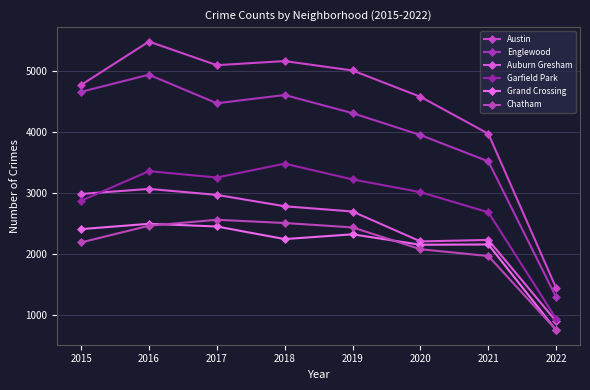

How many data points in Auburn Gresham are less than 2787?

4